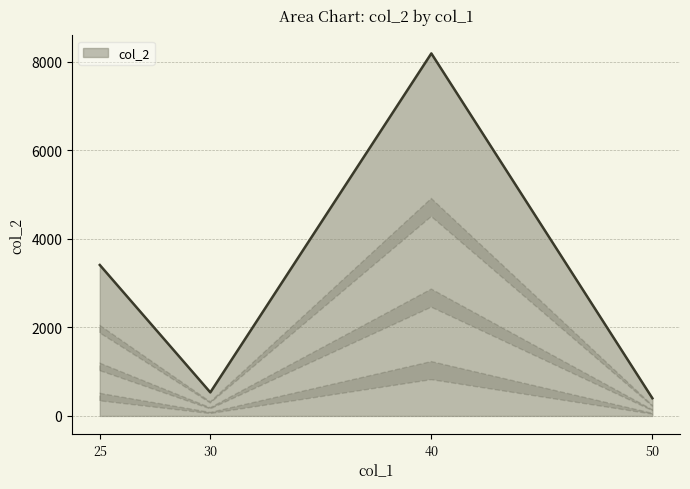

At which category does the data reach its first local peak?

40